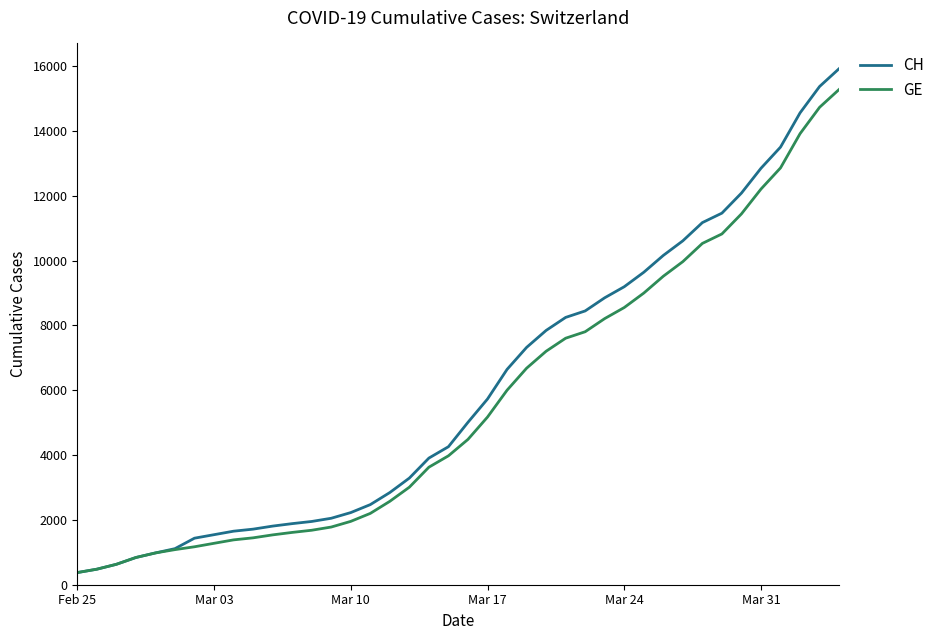

What is the maximum value for GE?

15284